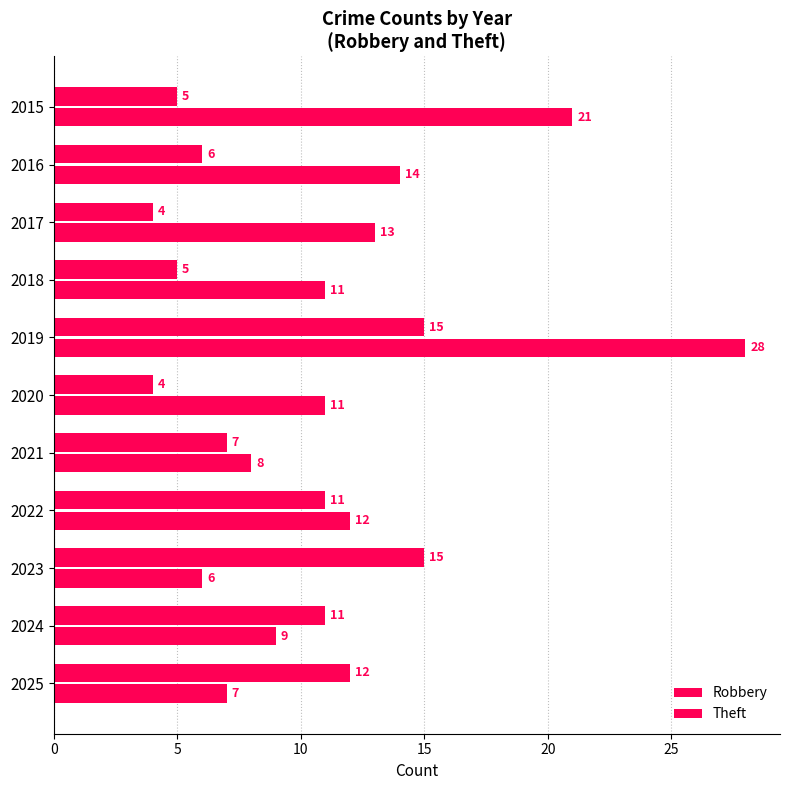

How many data points does each series have?

11